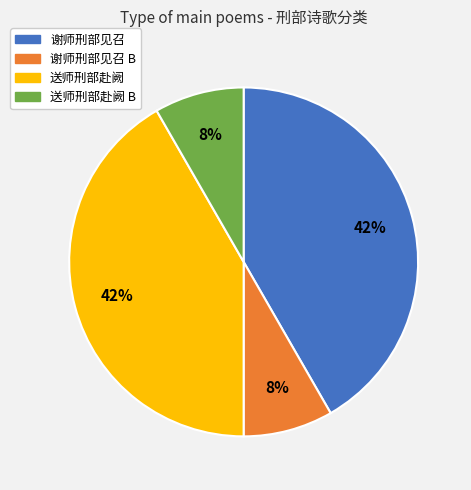

Between 谢师刑部见召 and 送师刑部赴阙 B, which is larger?

谢师刑部见召